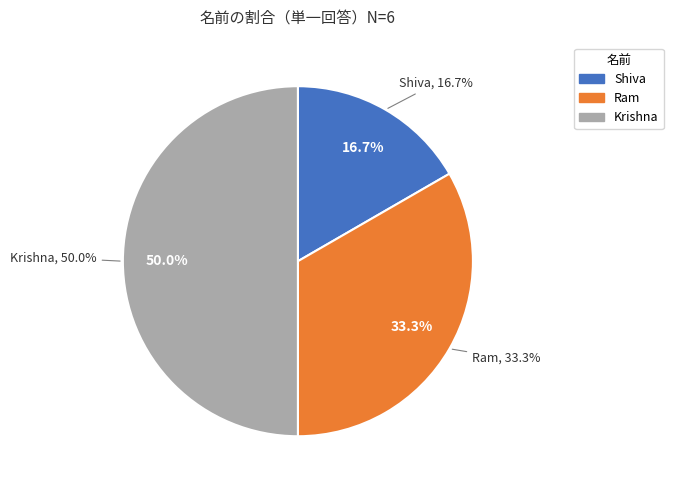

To the nearest percent, what is the difference between the Shiva and Krishna slice percentages?

33%